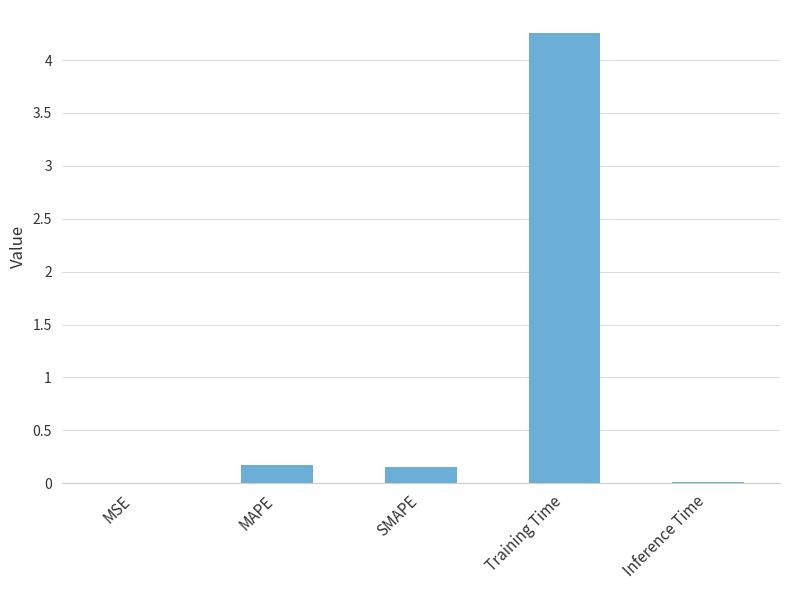

What is the sum of all values?

4.6